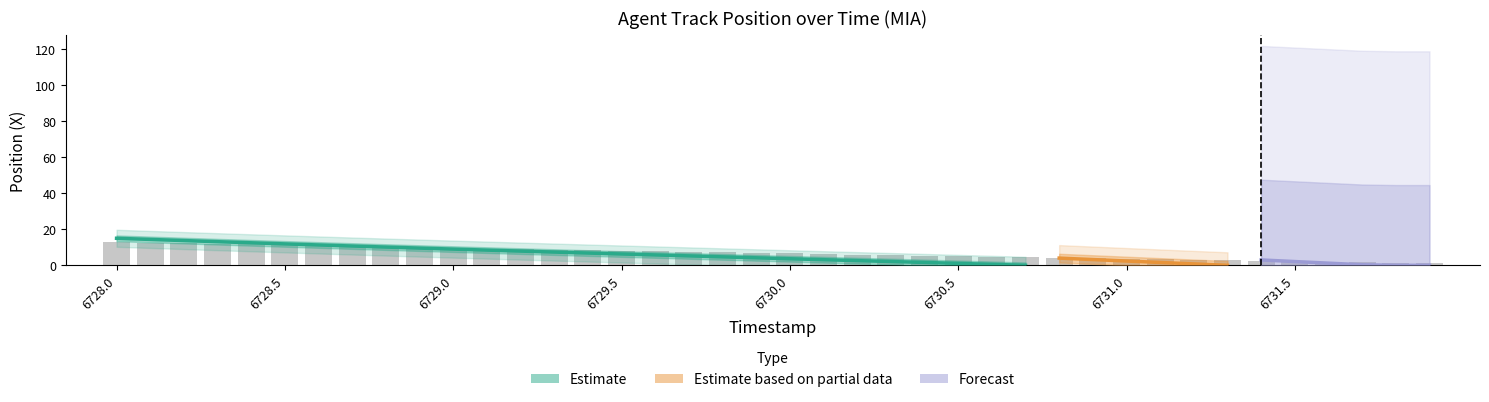

Does the chart contain stacked bars?

No